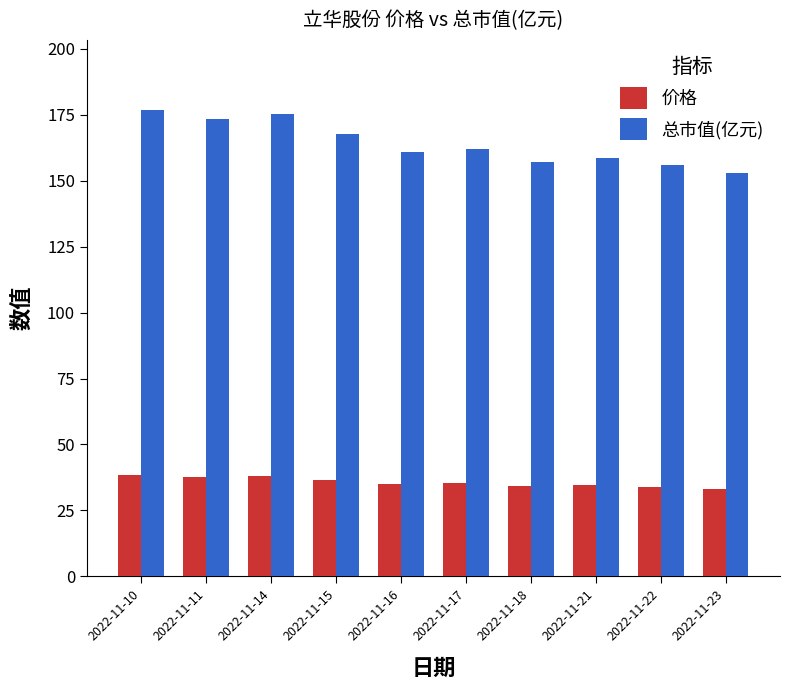

Which series changed the most between 2022-11-15 and 2022-11-23?

总市值(亿元)